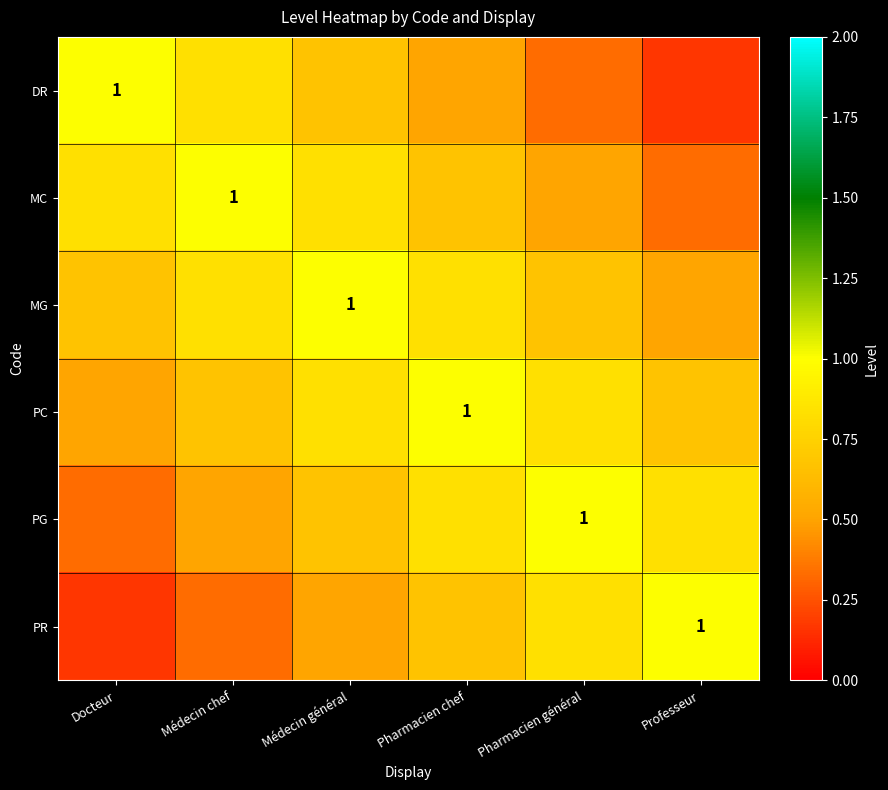

What is the difference between the highest and lowest values at Pharmacien général?

0.7